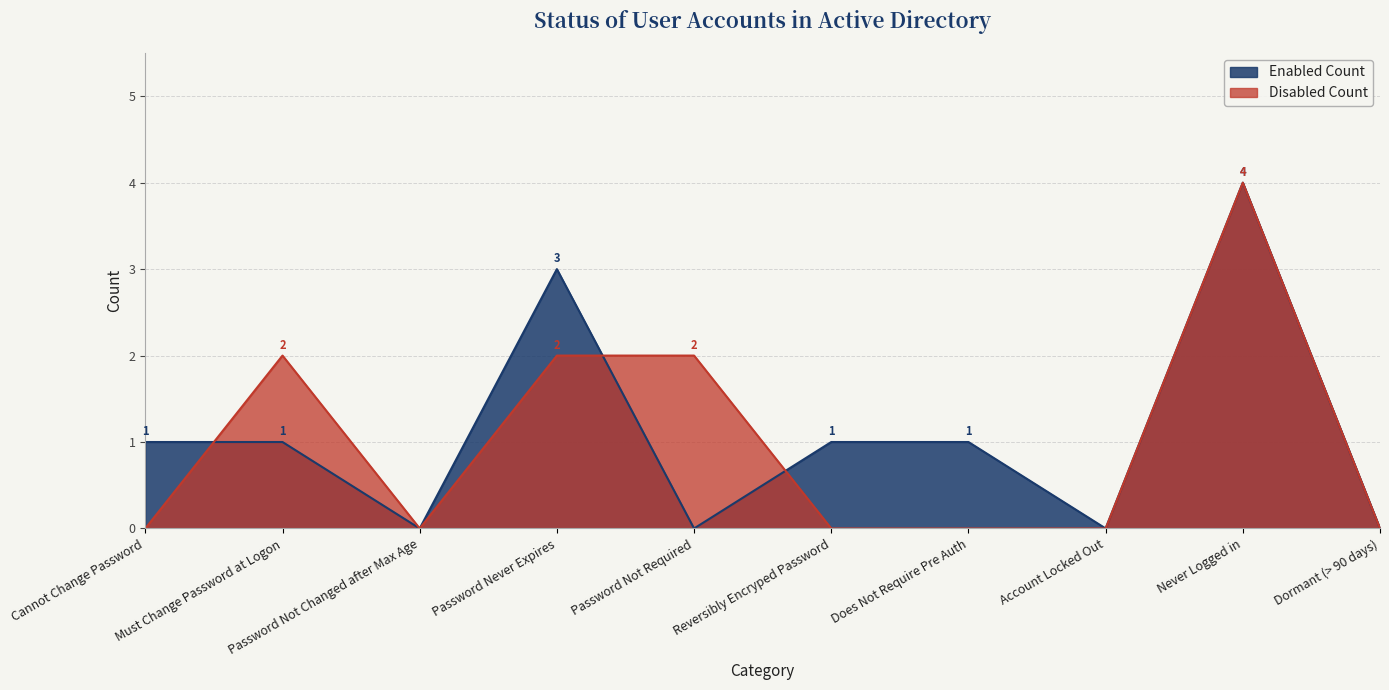

What position from the left is Never Logged in?

9